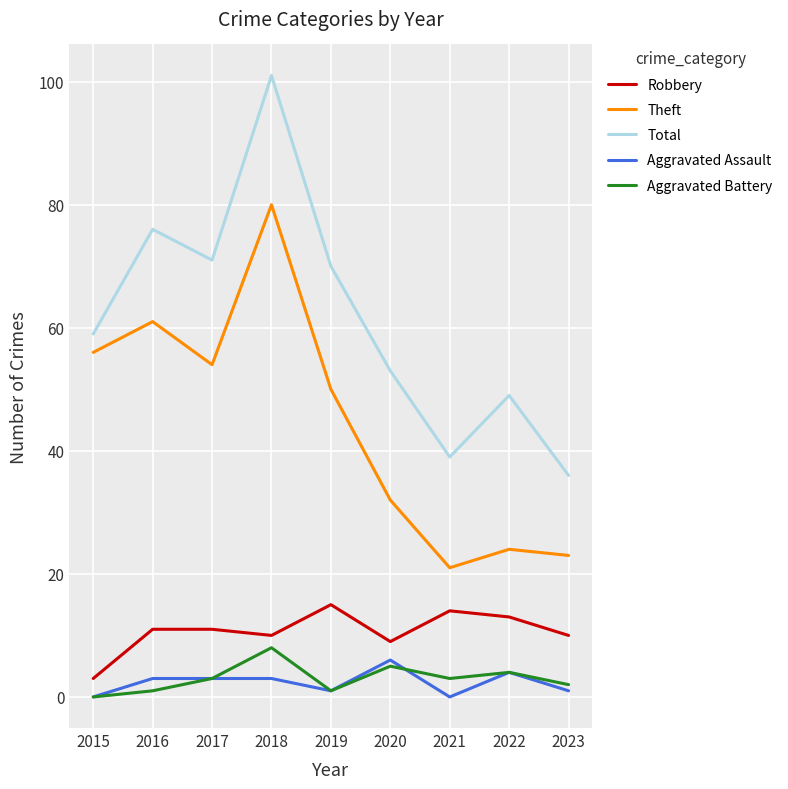

Reading left to right, what are all the values shown in this chart?

Robbery: 3	11	11	10	15	9	14	13	10
Theft: 56	61	54	80	50	32	21	24	23
Total: 59	76	71	101	70	53	39	49	36
Aggravated Assault: 0	3	3	3	1	6	0	4	1
Aggravated Battery: 0	1	3	8	1	5	3	4	2